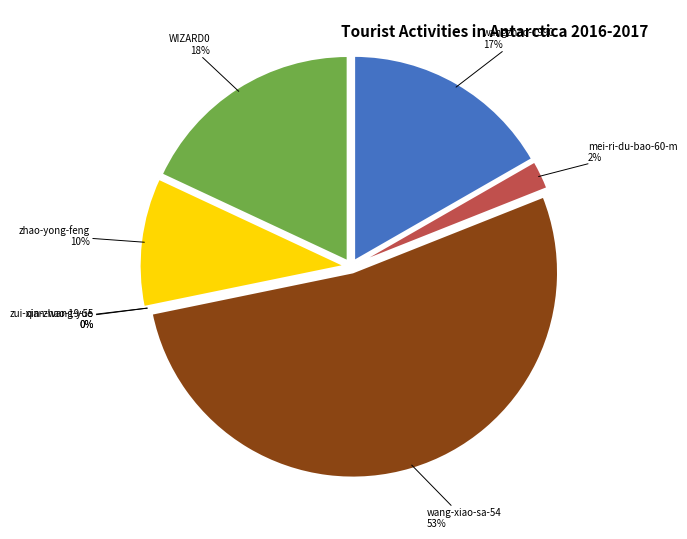

To the nearest percent, what is the difference between the largest and smallest slice percentages?

53%